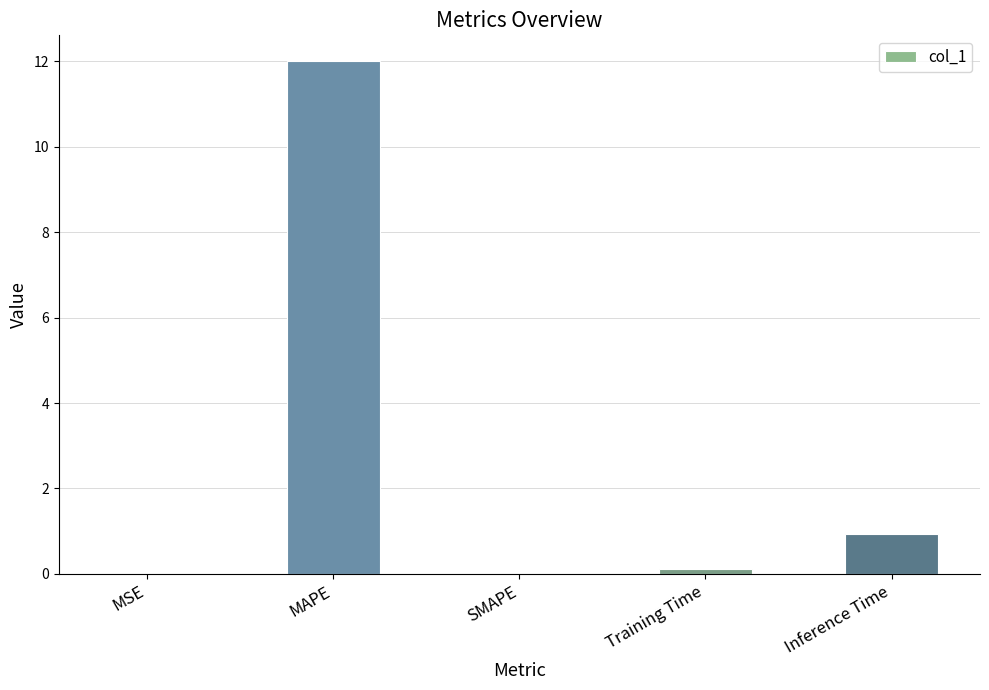

What is the sum of the values at Inference Time and MSE?

0.9